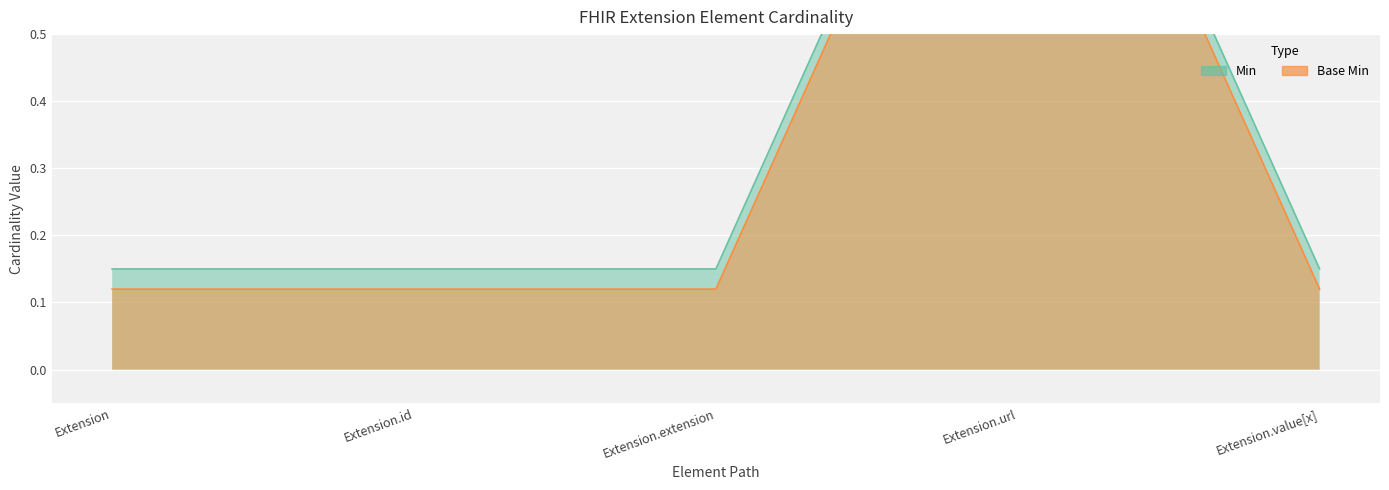

At which label is Min closest to 0?

Extension